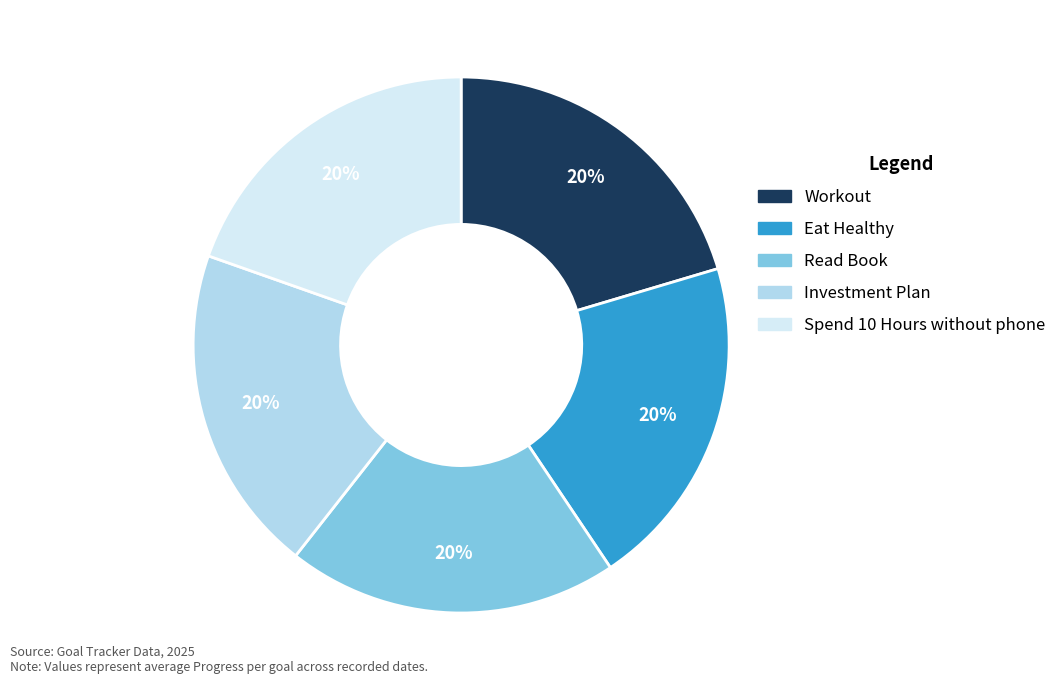

Is there any slice that represents more than half of the pie?

No